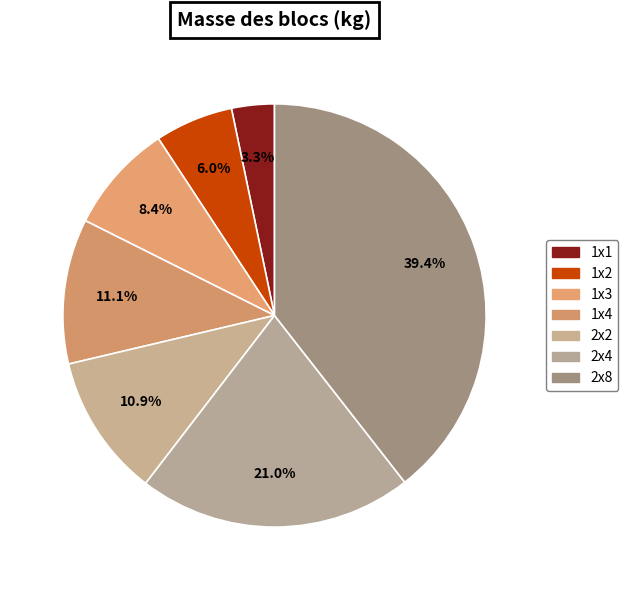

How many slices are in this pie chart?

7